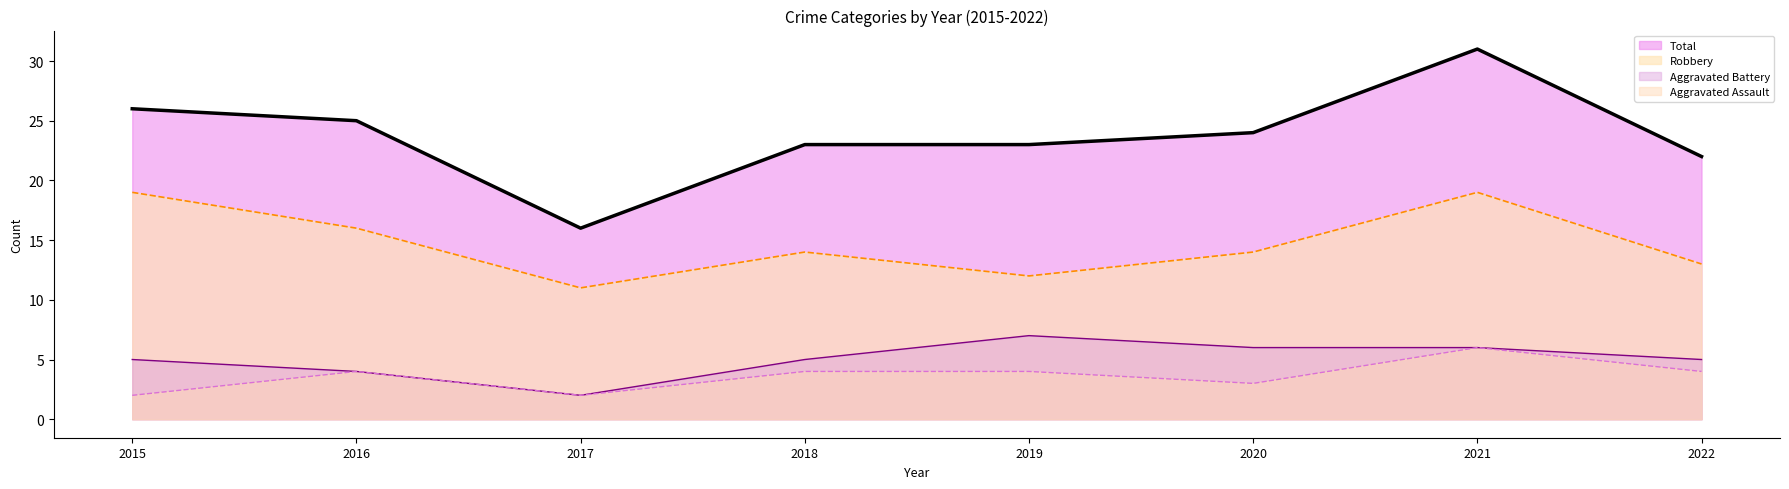

Reading right to left, what are all the values shown in this chart?

Aggravated Assault: 2022=4	2021=6	2020=3	2019=4	2018=4	2017=2	2016=4	2015=2
Aggravated Battery: 2022=5	2021=6	2020=6	2019=7	2018=5	2017=2	2016=4	2015=5
Robbery: 2022=13	2021=19	2020=14	2019=12	2018=14	2017=11	2016=16	2015=19
Total: 2022=22	2021=31	2020=24	2019=23	2018=23	2017=16	2016=25	2015=26